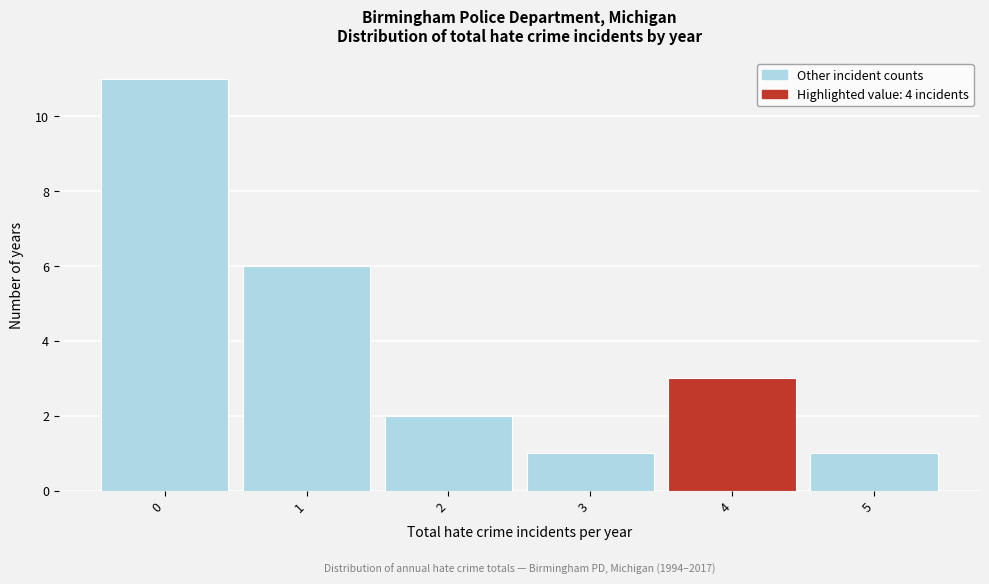

Which range on the x-axis has the tallest bar?

-0.5 to 0.5